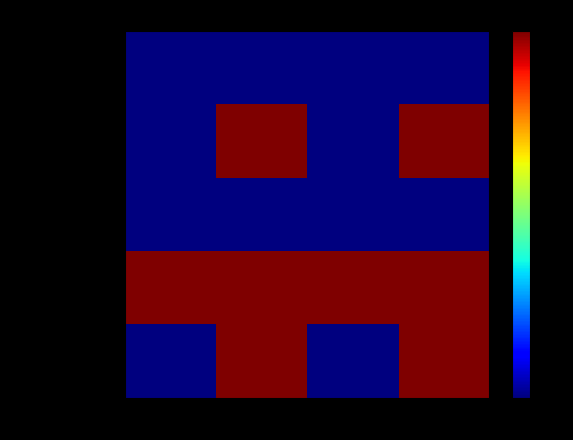

What is the total value across all series at Min?

160